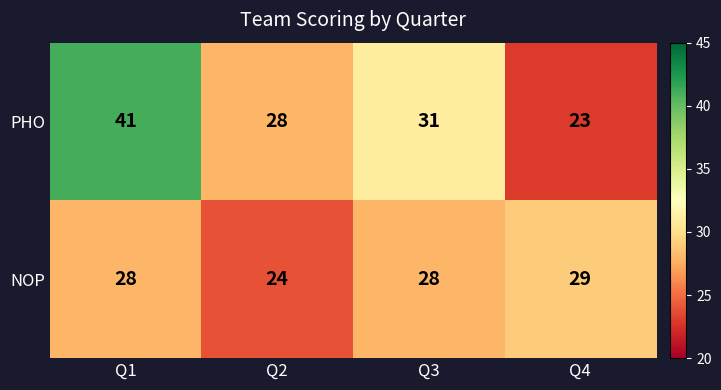

What is the difference between the highest and lowest values at Q3?

3